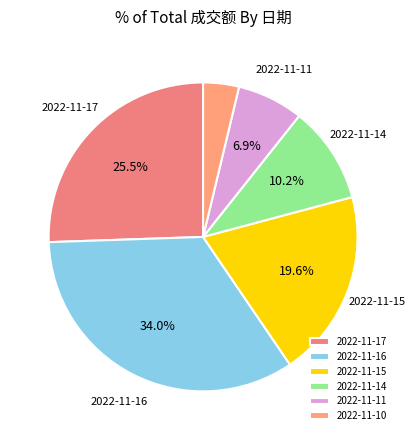

Approximately how many times larger is the value at 2022-11-17 compared to 2022-11-16?

0.8